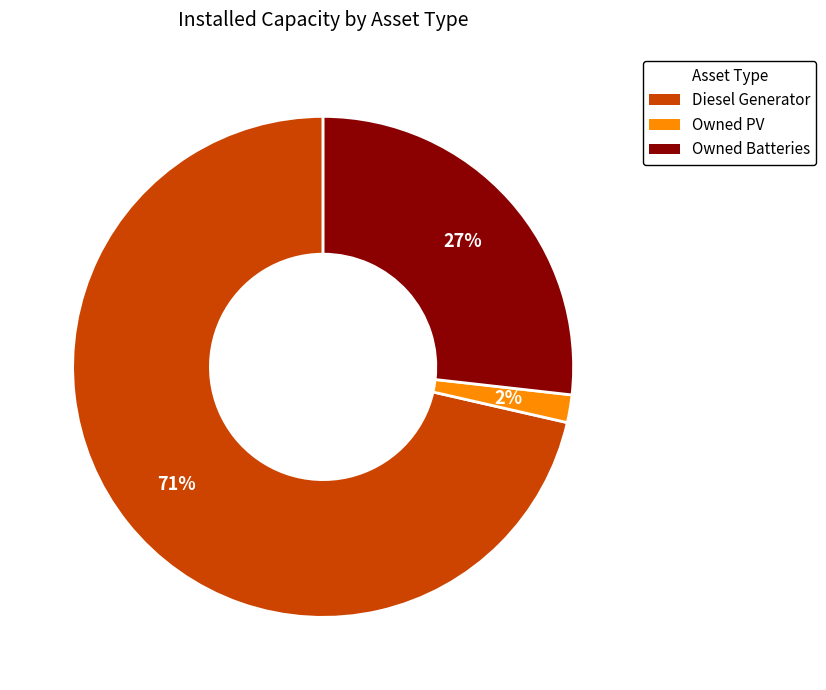

What percentage is the Owned Batteries slice, to the nearest percent?

27%